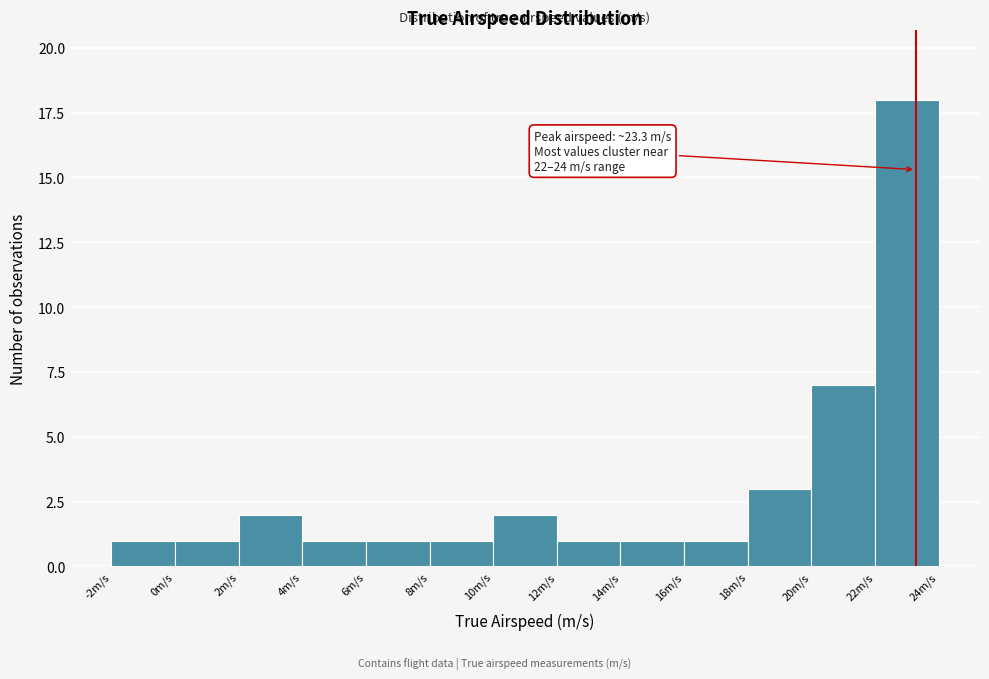

Which range on the x-axis has the tallest bar?

22 to 24